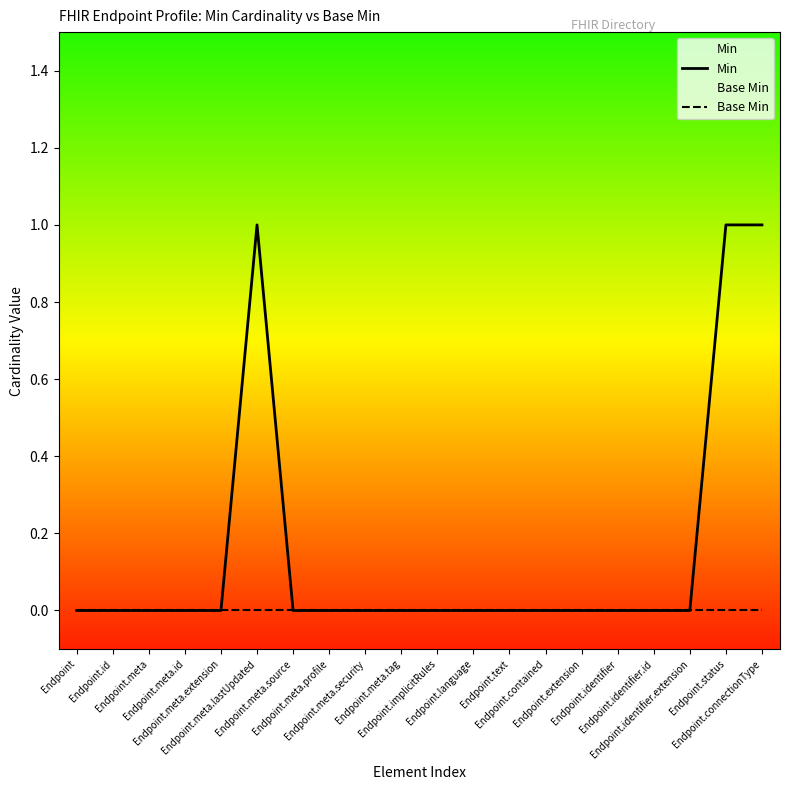

What are all the series names shown in the legend?

Min, Base Min